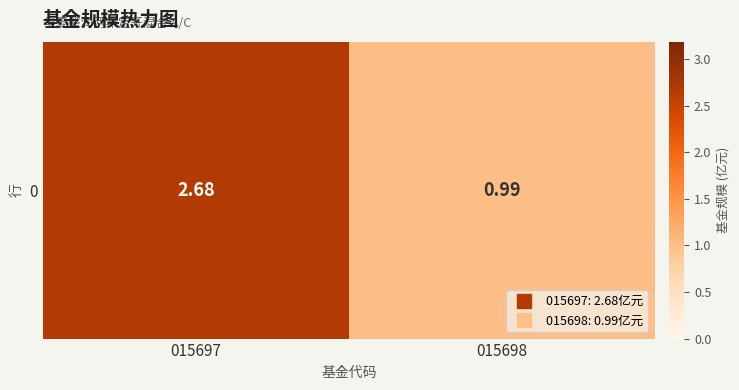

What is the difference between the maximum and minimum values?

1.7